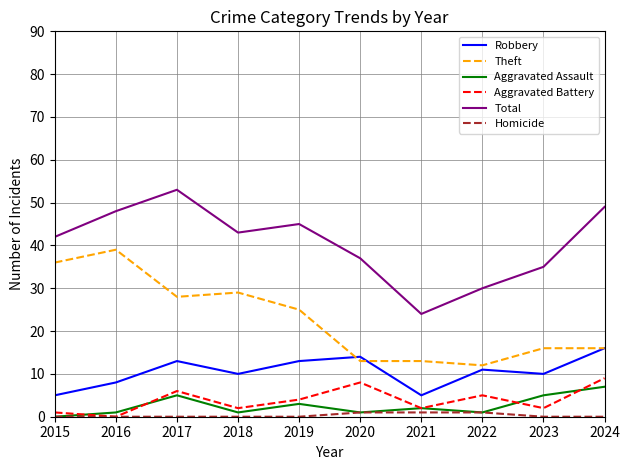

How many categories are shown in the chart?

10